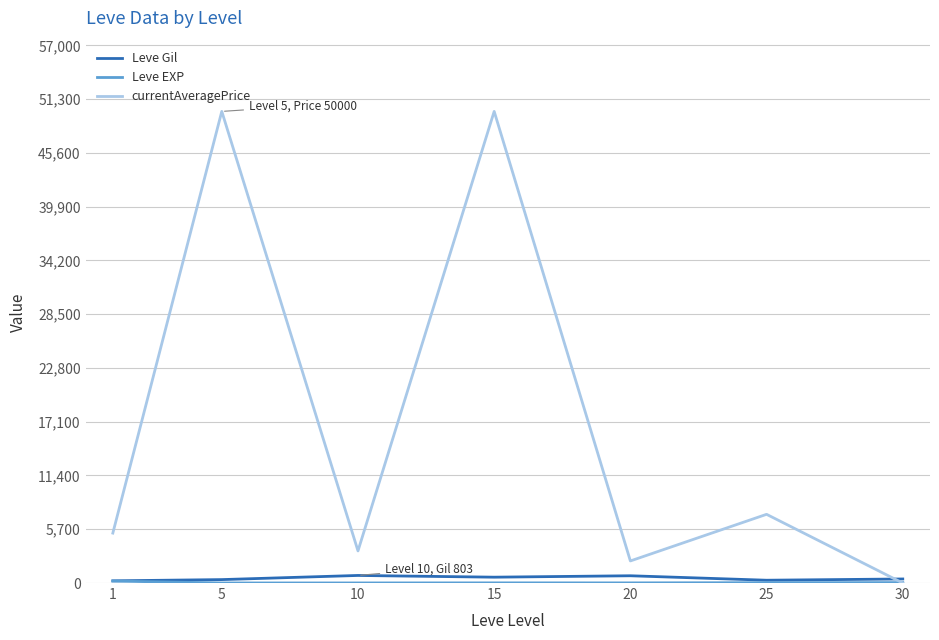

Which series has the largest total across all categories?

currentAveragePrice